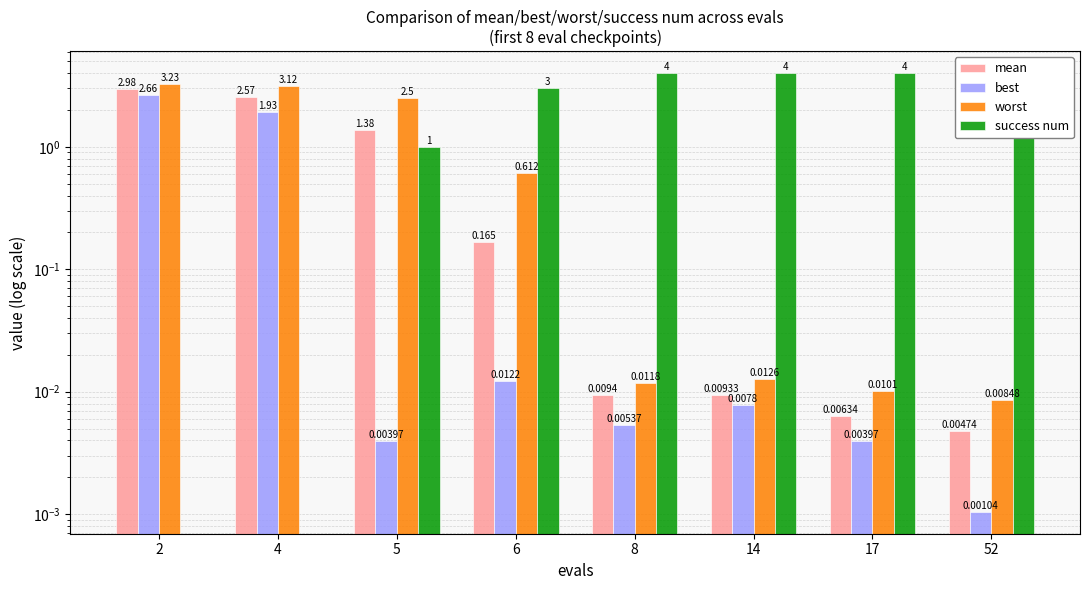

Which series has the largest total across all categories?

success num